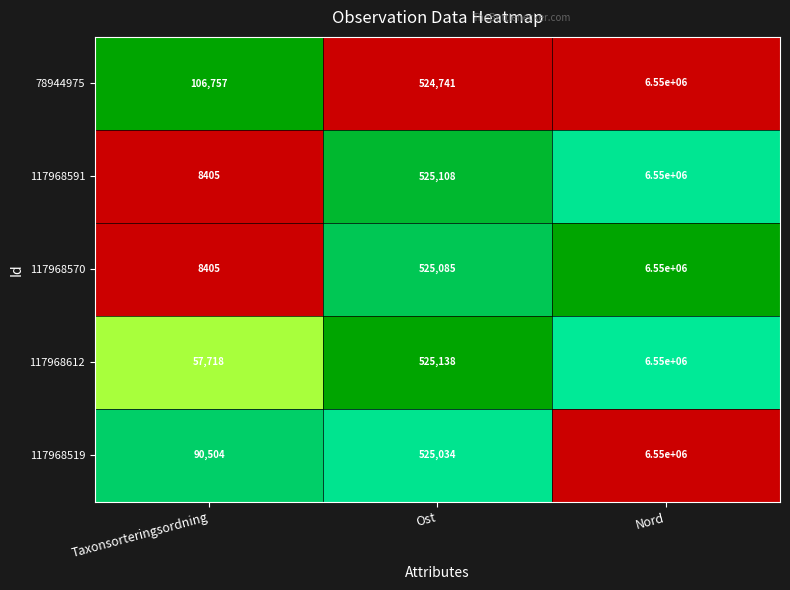

What is the spread (max minus min) of values at Taxonsorteringsordning?

98352